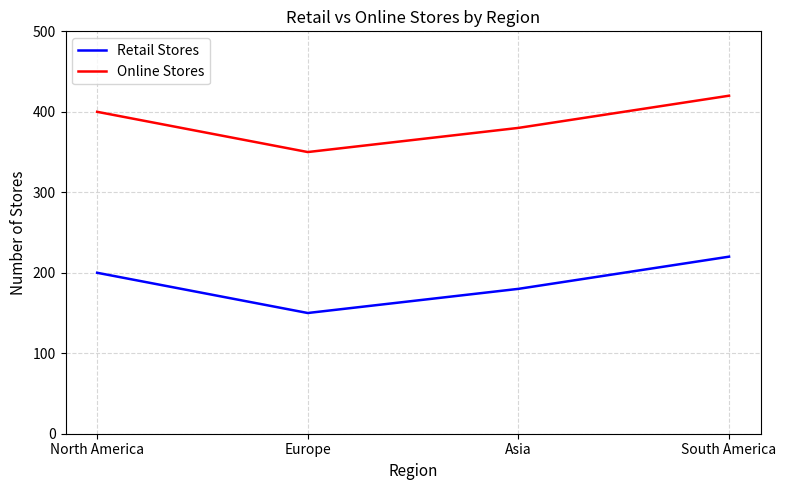

Is the value of Online Stores at Asia greater than the value of Retail Stores at Europe?

Yes